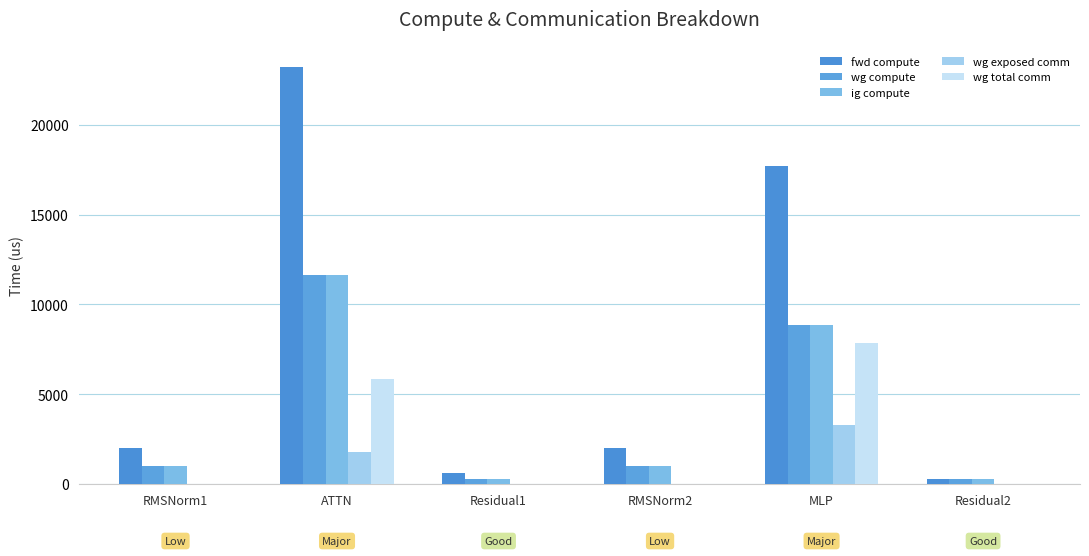

Reading left to right, list all the values displayed in this chart.

fwd compute: 2024.9	23231.5	591.9	2024.9	17728.6	295.9
wg compute: 1012.5	11615.7	295.9	1012.5	8864.3	295.9
ig compute: 1012.5	11615.7	295.9	1012.5	8864.3	295.9
wg exposed comm: 0.0	1772.2	0.0	0.0	3268.6	0.0
wg total comm: 0.0	5855.3	0.0	0.0	7851.5	0.0